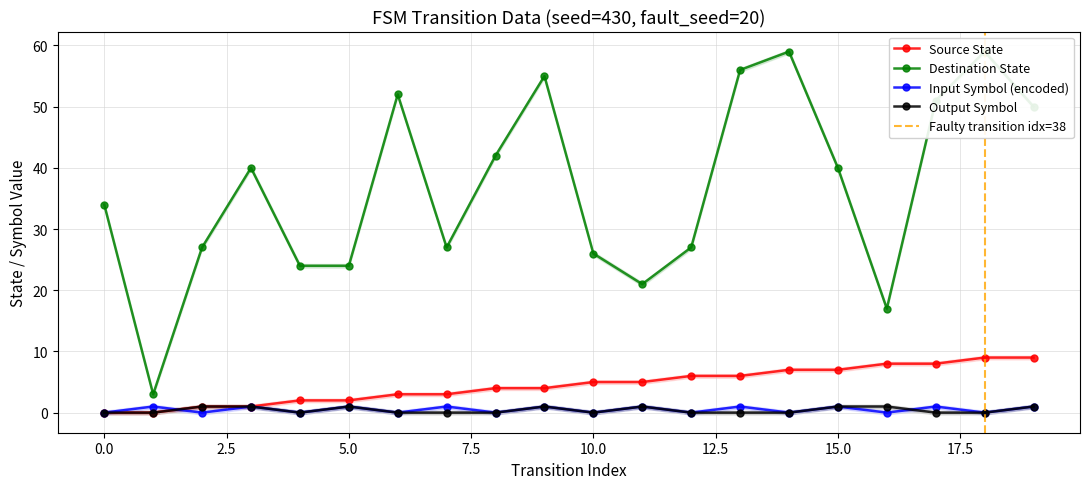

Does the chart have visible grid lines?

Yes